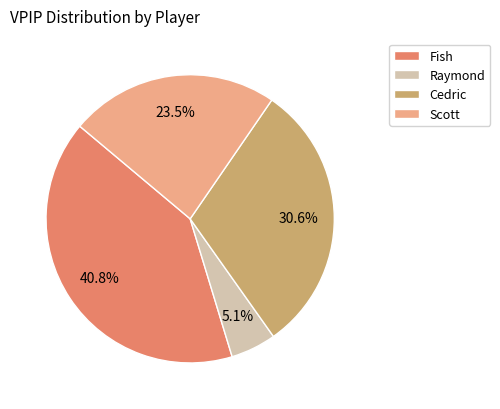

What percentage is the Fish slice, to the nearest percent?

41%